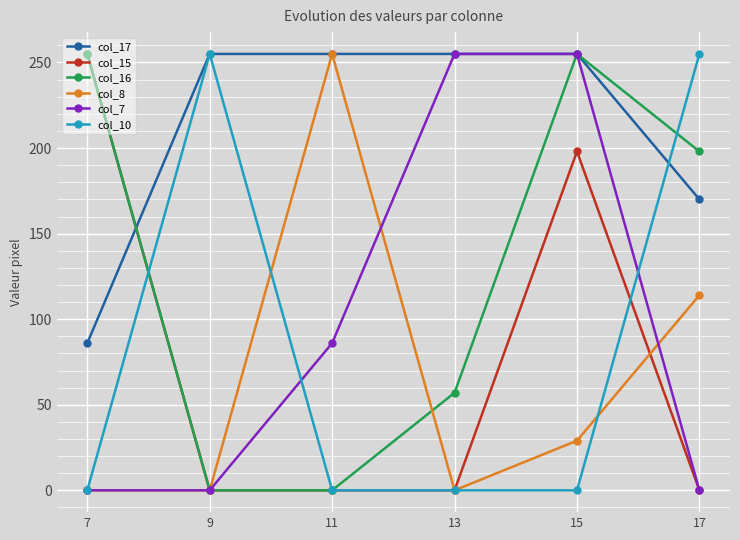

How many distinct data groups are displayed?

6